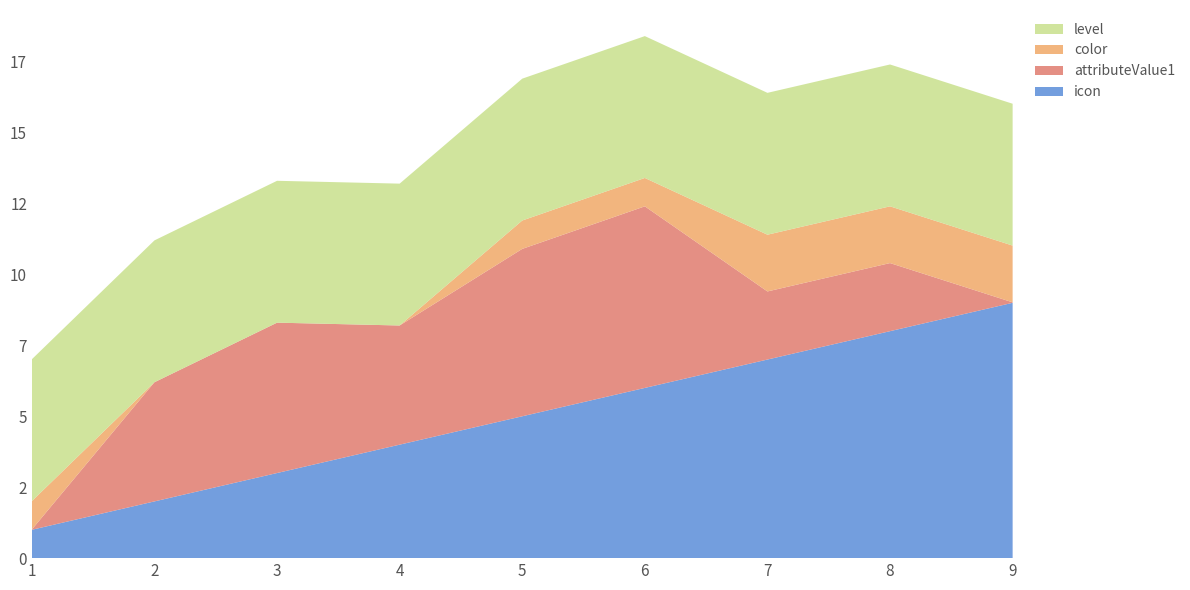

Reading left to right, extract all data points from this chart.

icon: 1.0	2.0	3.0	4.0	5.0	6.0	7.0	8.0	9.0
attributeValue1: 0.0	4.2	5.3	4.2	5.9	6.4	2.4	2.4	0.0
color: 1.0	0.0	0.0	0.0	1.0	1.0	2.0	2.0	2.0
level: 5.0	5.0	5.0	5.0	5.0	5.0	5.0	5.0	5.0